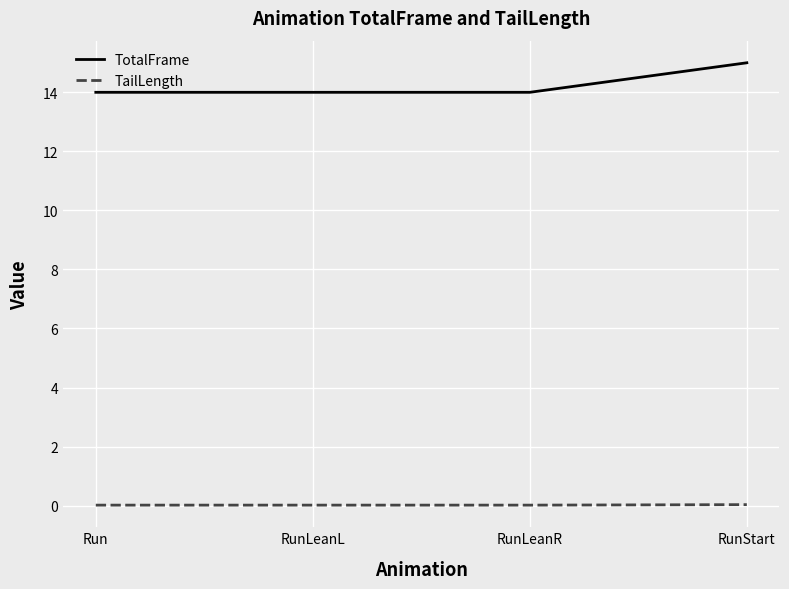

Is the value of TailLength at RunLeanR greater than the value of TotalFrame at RunLeanR?

No